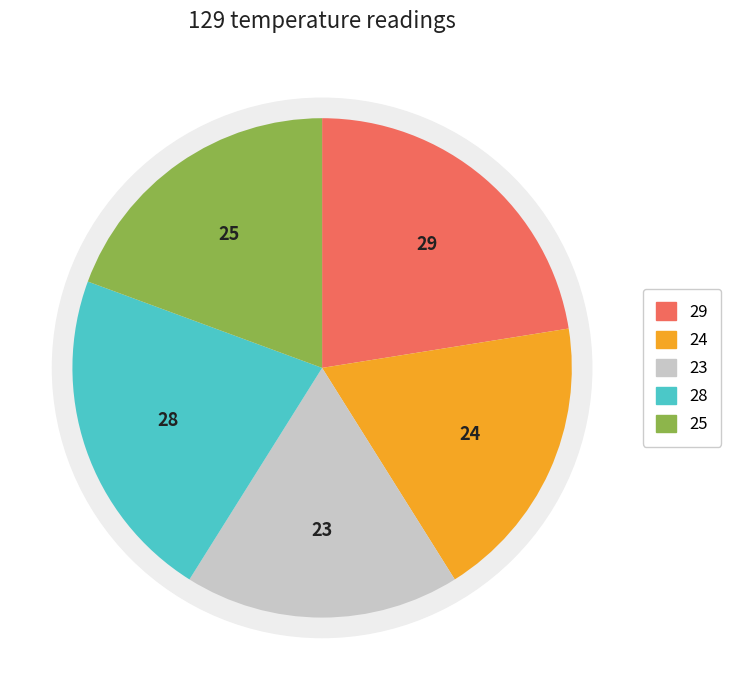

Between 25 and 28, which is larger?

28